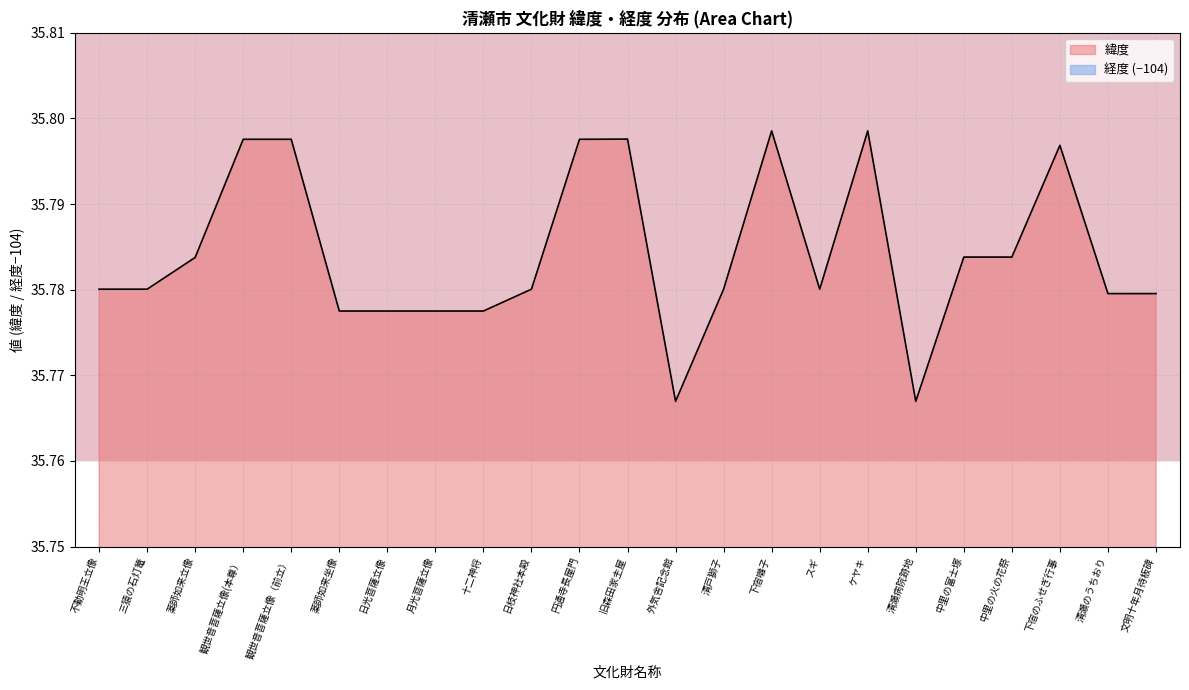

True or false: 経度 and 緯度 cross at least once.

False